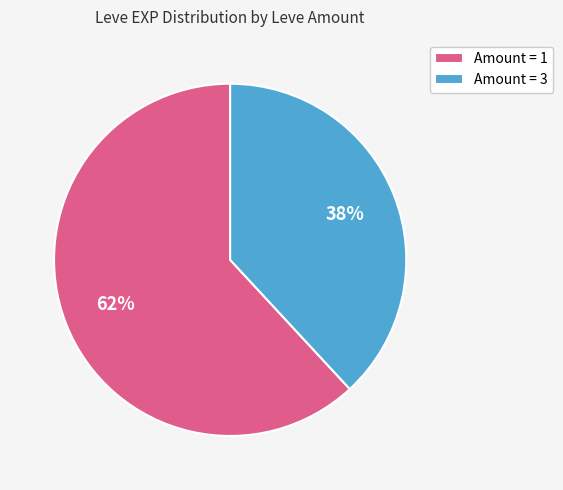

To the nearest percent, what percentage of the pie is Amount = 1?

62%